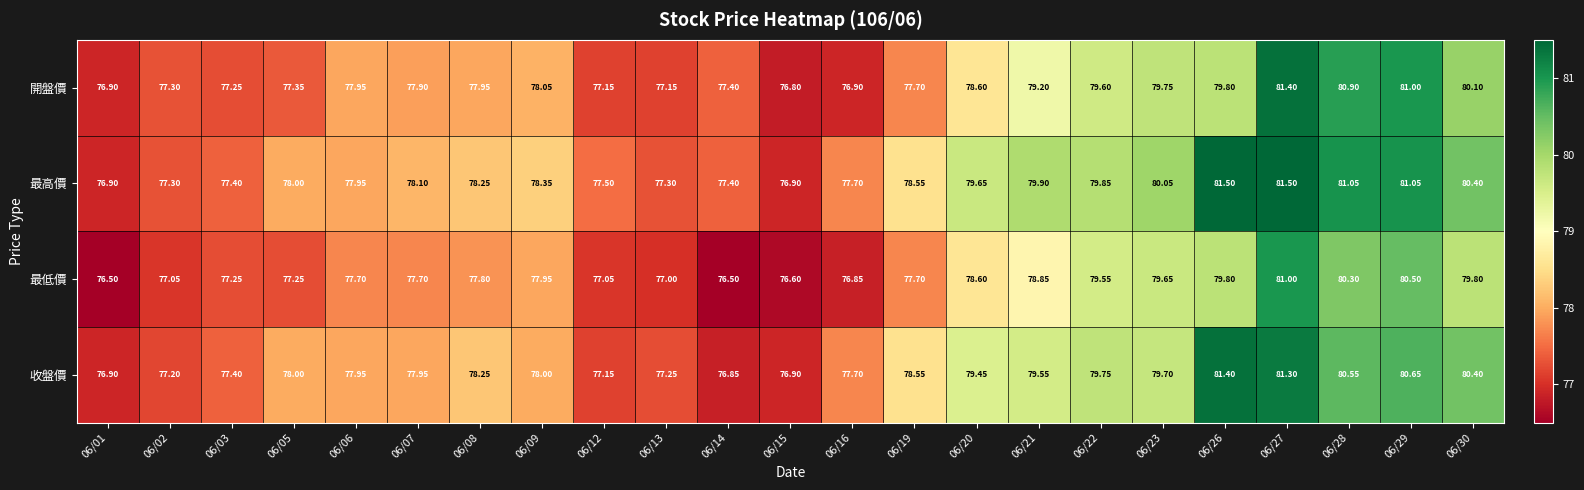

Between 06/19 and 06/28, which series saw the biggest shift?

開盤價